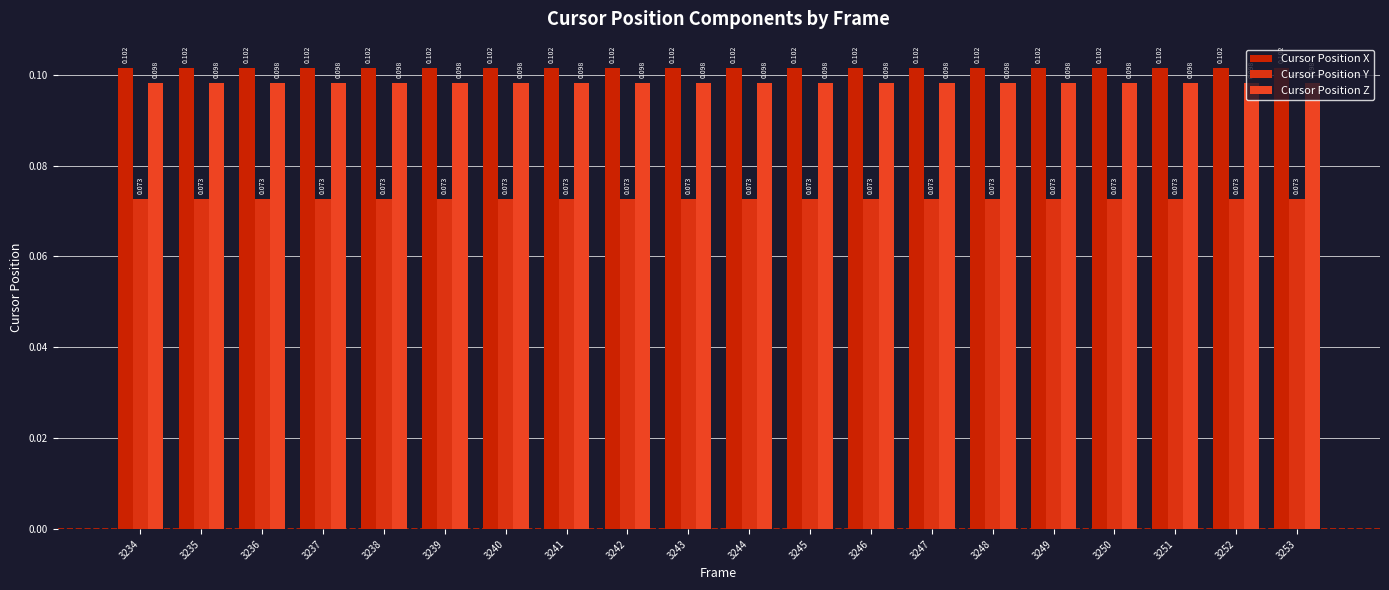

Reading right to left, transcribe all the data shown in this chart.

Cursor Position X: 3253=0.1	3252=0.1	3251=0.1	3250=0.1	3249=0.1	3248=0.1	3247=0.1	3246=0.1	3245=0.1	3244=0.1	3243=0.1	3242=0.1	3241=0.1	3240=0.1	3239=0.1	3238=0.1	3237=0.1	3236=0.1	3235=0.1	3234=0.1
Cursor Position Y: 3253=0.1	3252=0.1	3251=0.1	3250=0.1	3249=0.1	3248=0.1	3247=0.1	3246=0.1	3245=0.1	3244=0.1	3243=0.1	3242=0.1	3241=0.1	3240=0.1	3239=0.1	3238=0.1	3237=0.1	3236=0.1	3235=0.1	3234=0.1
Cursor Position Z: 3253=0.1	3252=0.1	3251=0.1	3250=0.1	3249=0.1	3248=0.1	3247=0.1	3246=0.1	3245=0.1	3244=0.1	3243=0.1	3242=0.1	3241=0.1	3240=0.1	3239=0.1	3238=0.1	3237=0.1	3236=0.1	3235=0.1	3234=0.1